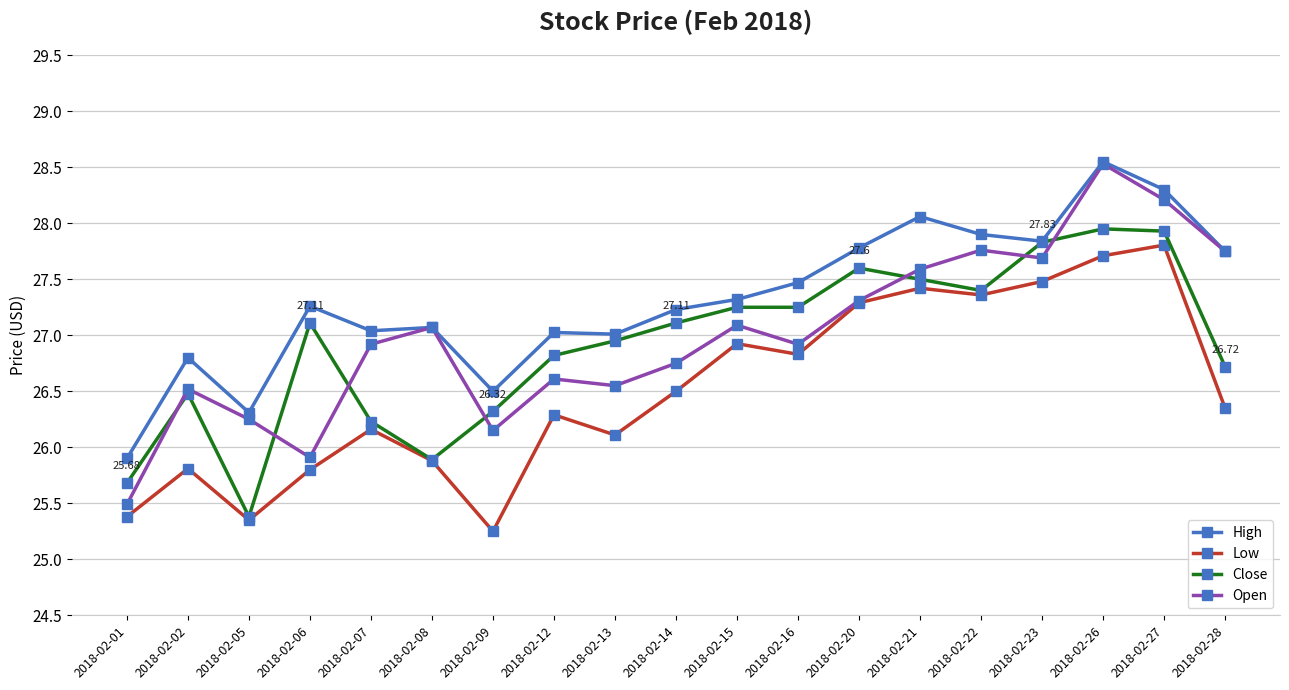

Rank the series at 2018-02-12 from highest to lowest value.

High, Close, Open, Low